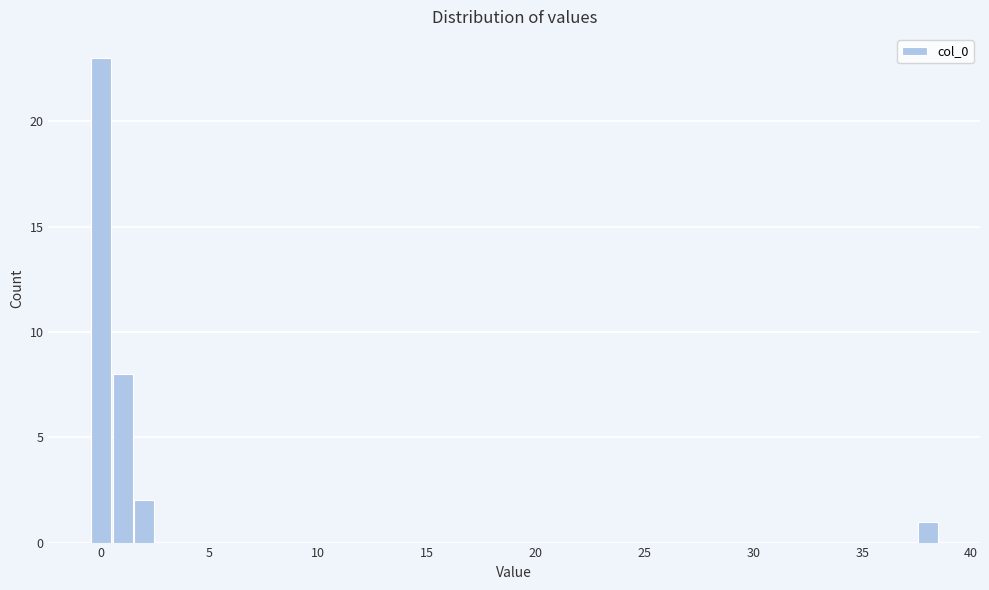

Around what value on the x-axis is the tallest bar? Give the approximate position of its centre, as read against the axis.

0.0